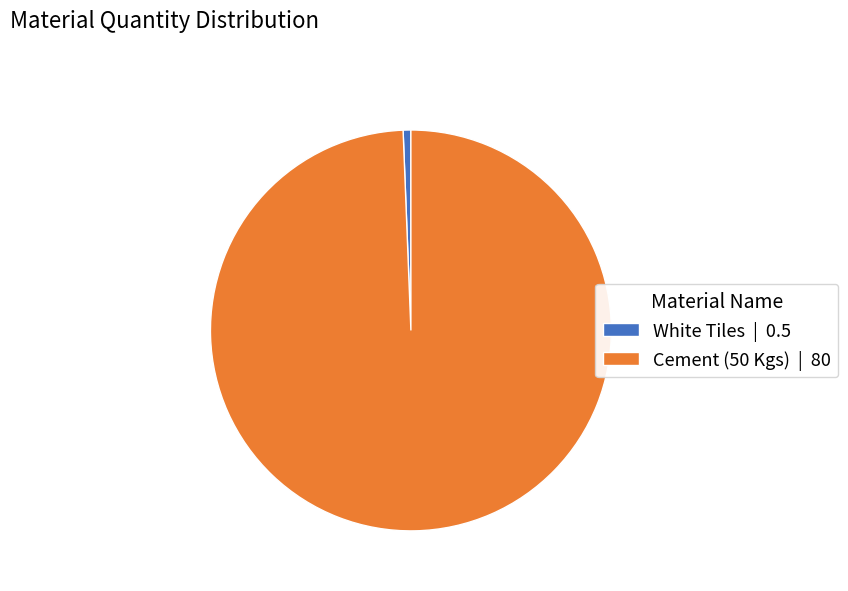

Which category has the biggest portion of the pie?

Cement (50 Kgs)